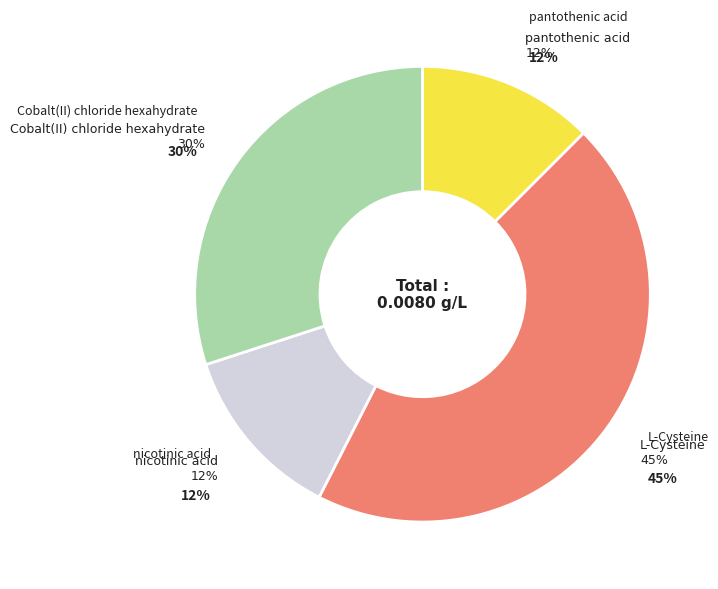

Does pantothenic acid account for over 50% of the chart?

No